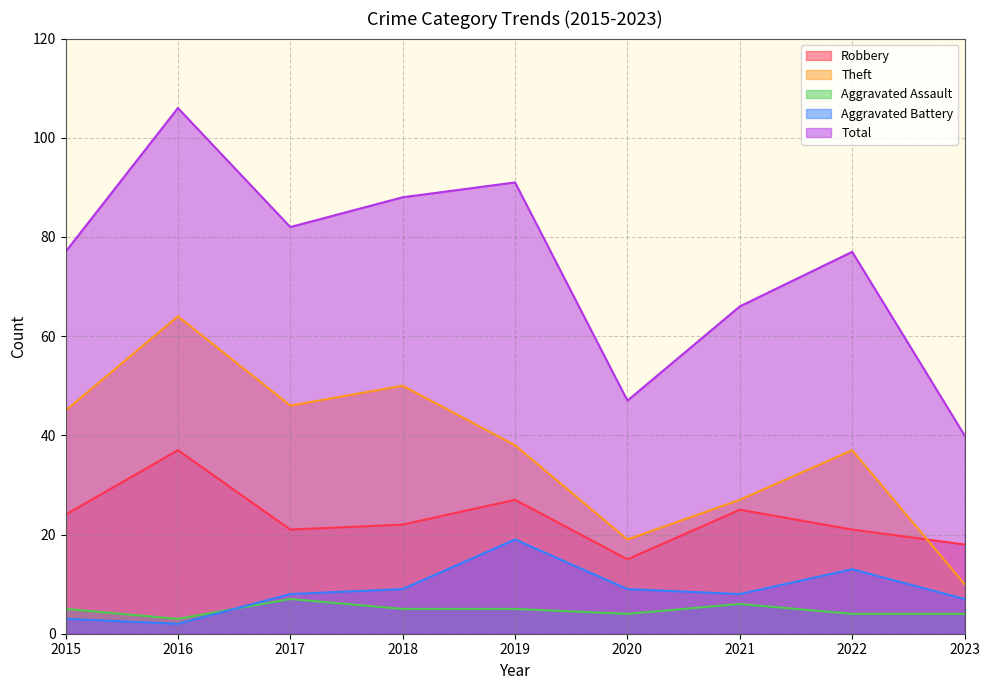

The Aggravated Battery series shows 4 at 2021. True or false?

False